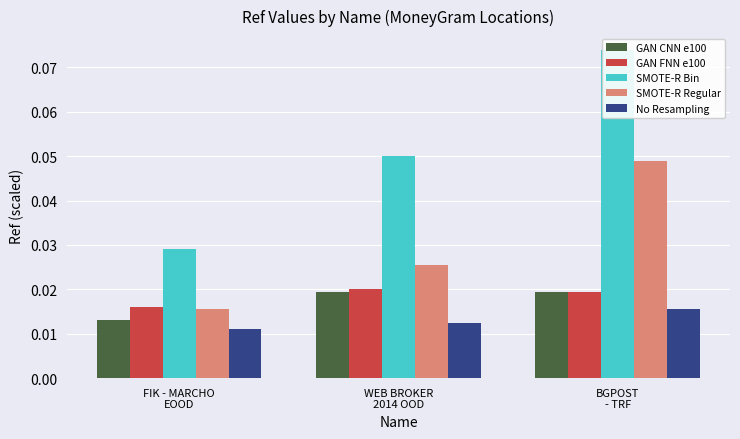

Which category has the lowest value in the GAN CNN e100 series?

FIK - MARCHO
EOOD